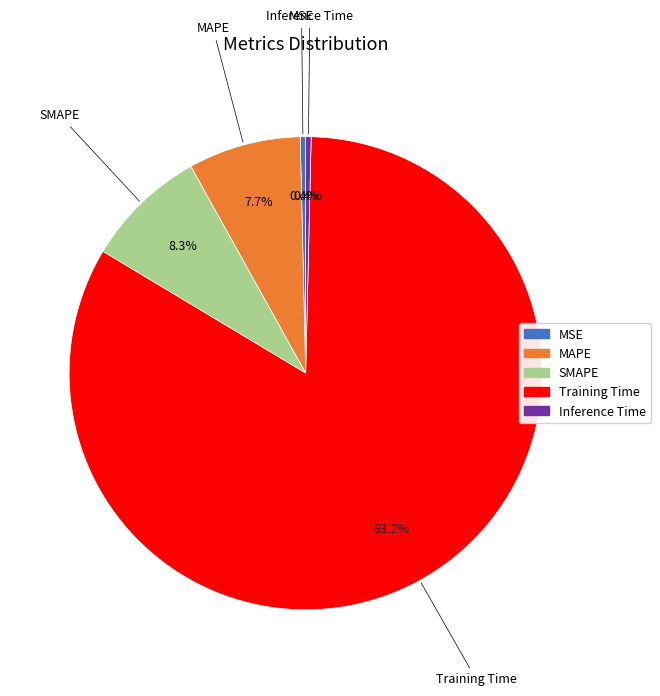

To the nearest percent, what is the difference between the MAPE and Inference Time slice percentages?

7%